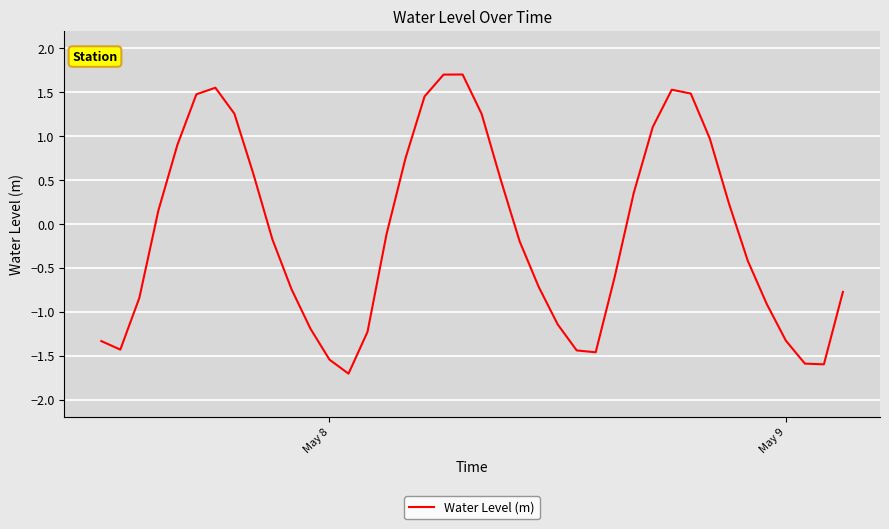

What is the smallest value displayed?

-1.7